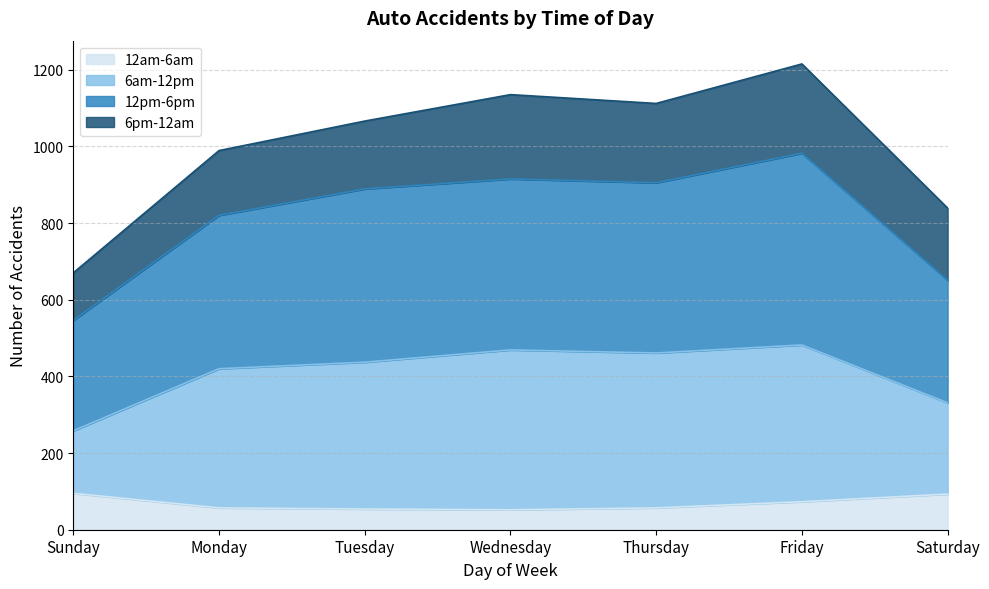

What is the total value across all series at Monday?

989